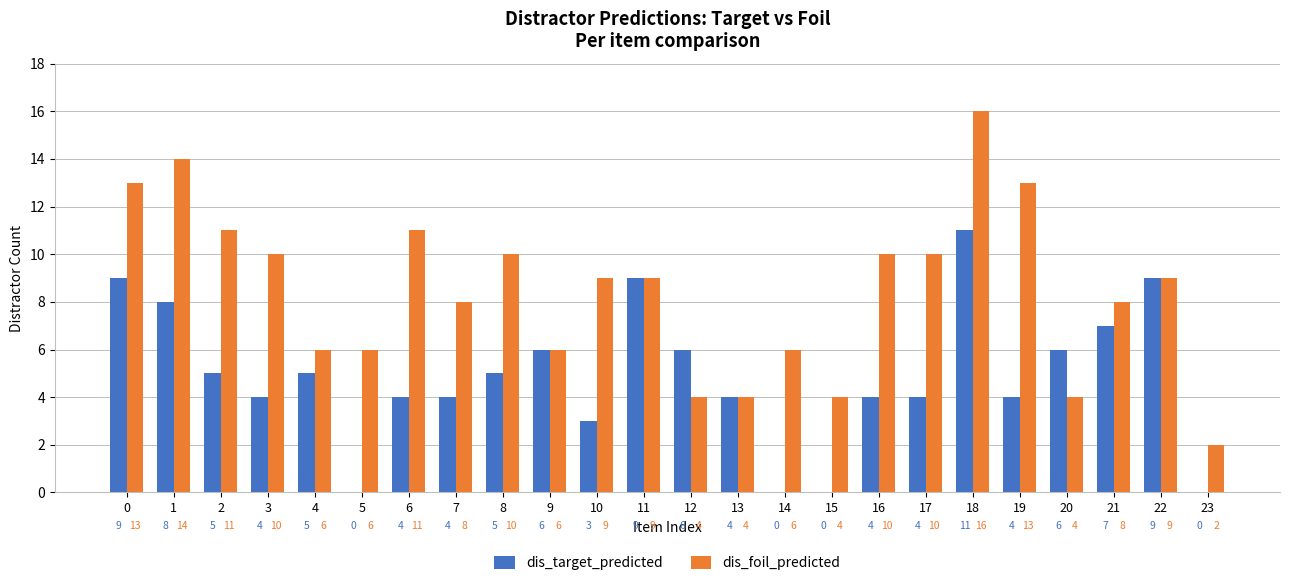

Which series changed the most between 5 and 22?

dis_target_predicted